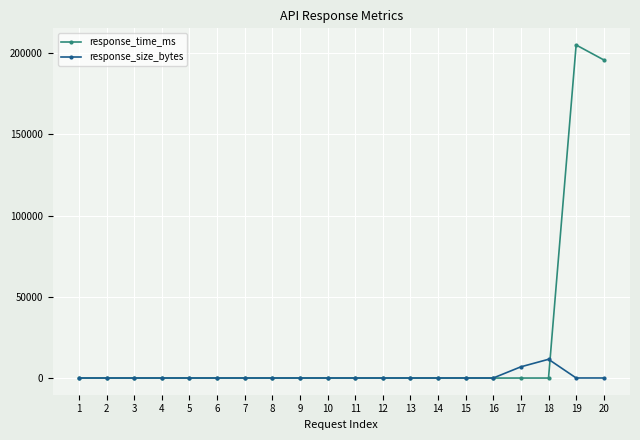

At which category does the chart reach its peak across all series?

19